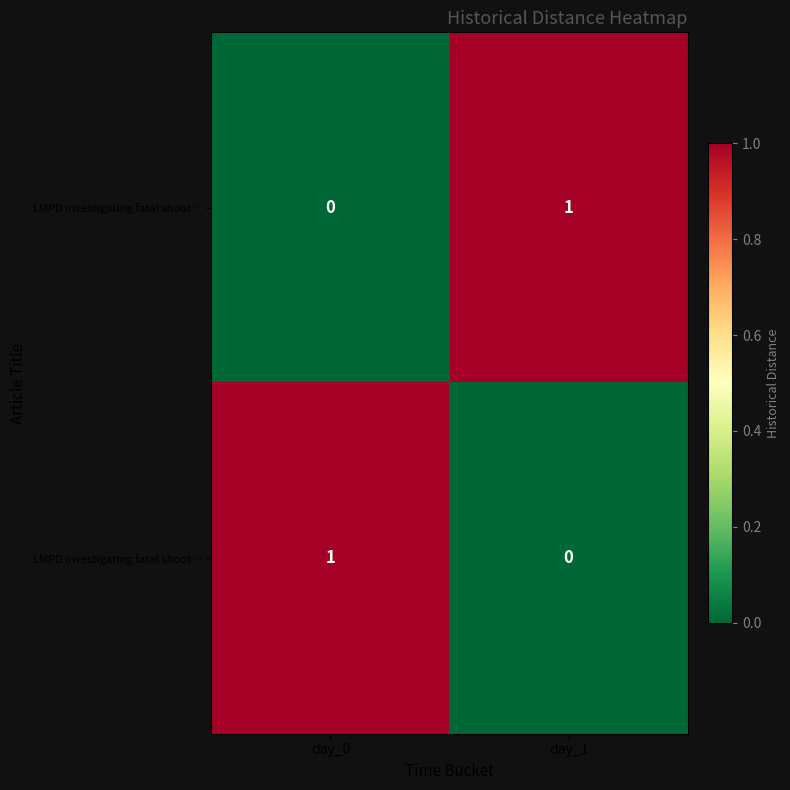

Which has a higher value, day_0 or day_1?

day_1